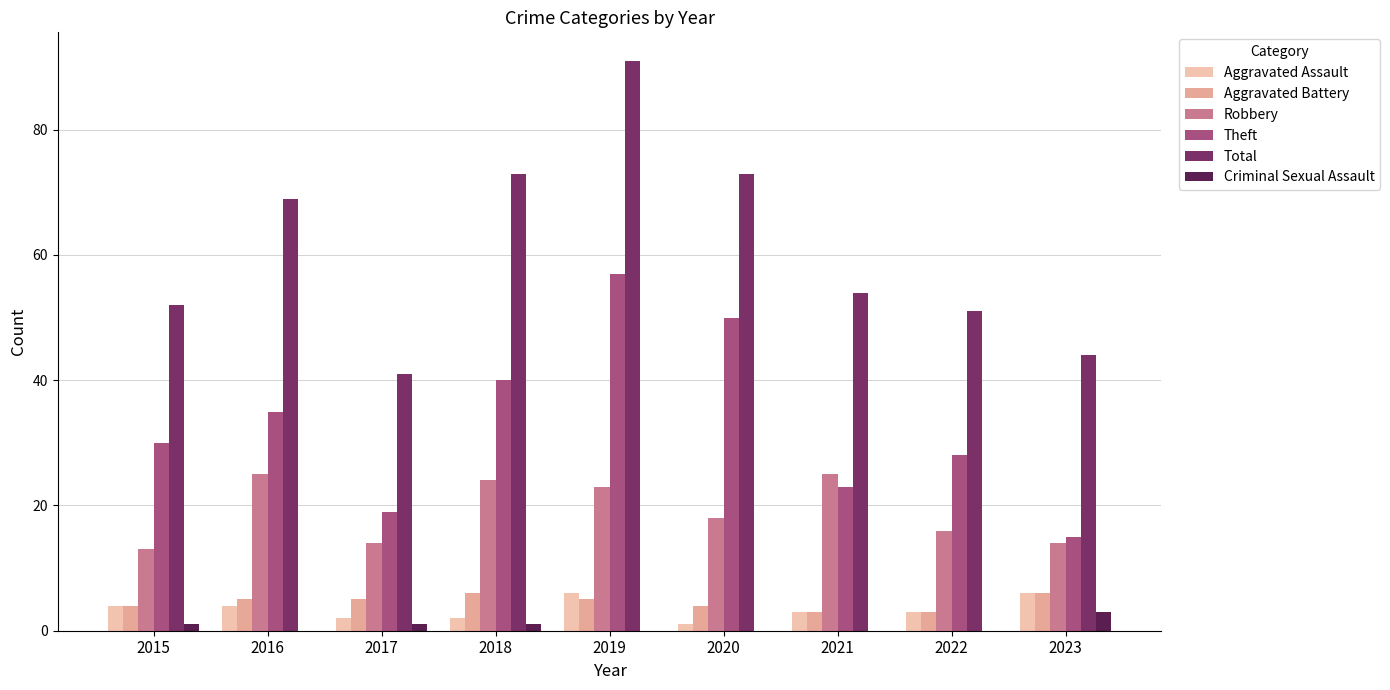

Rank the series by their maximum value, from lowest to highest.

Criminal Sexual Assault, Aggravated Assault, Aggravated Battery, Robbery, Theft, Total